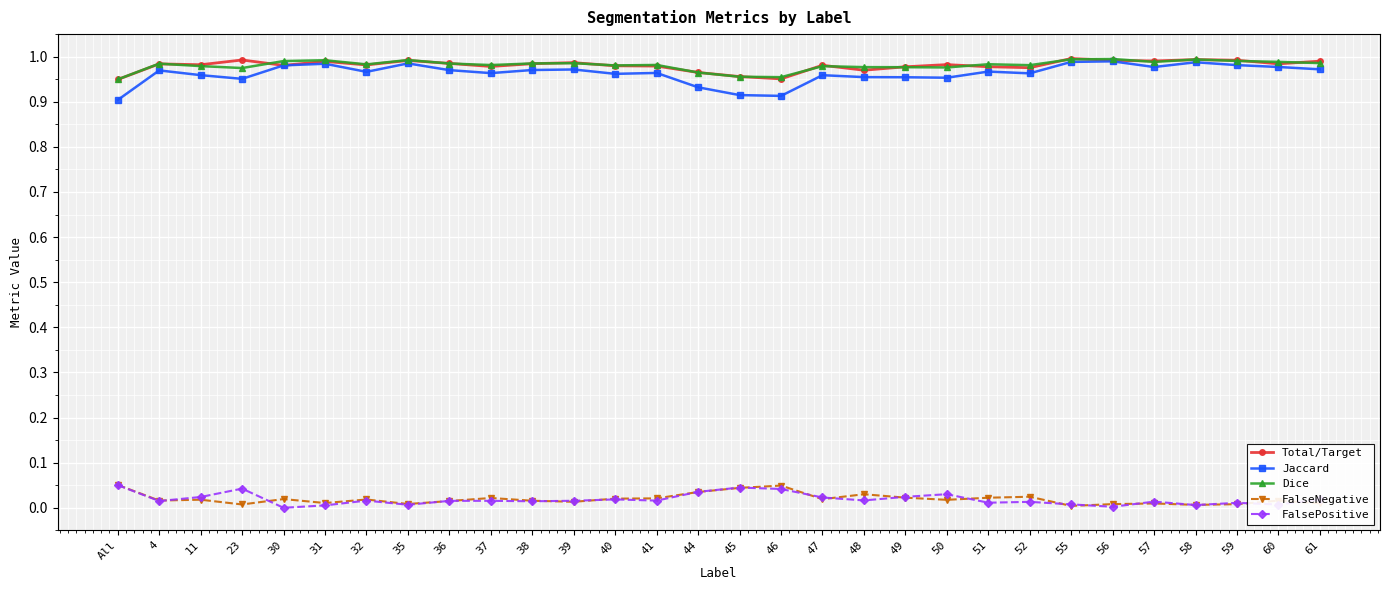

True or false: Dice and FalseNegative cross at least once.

False